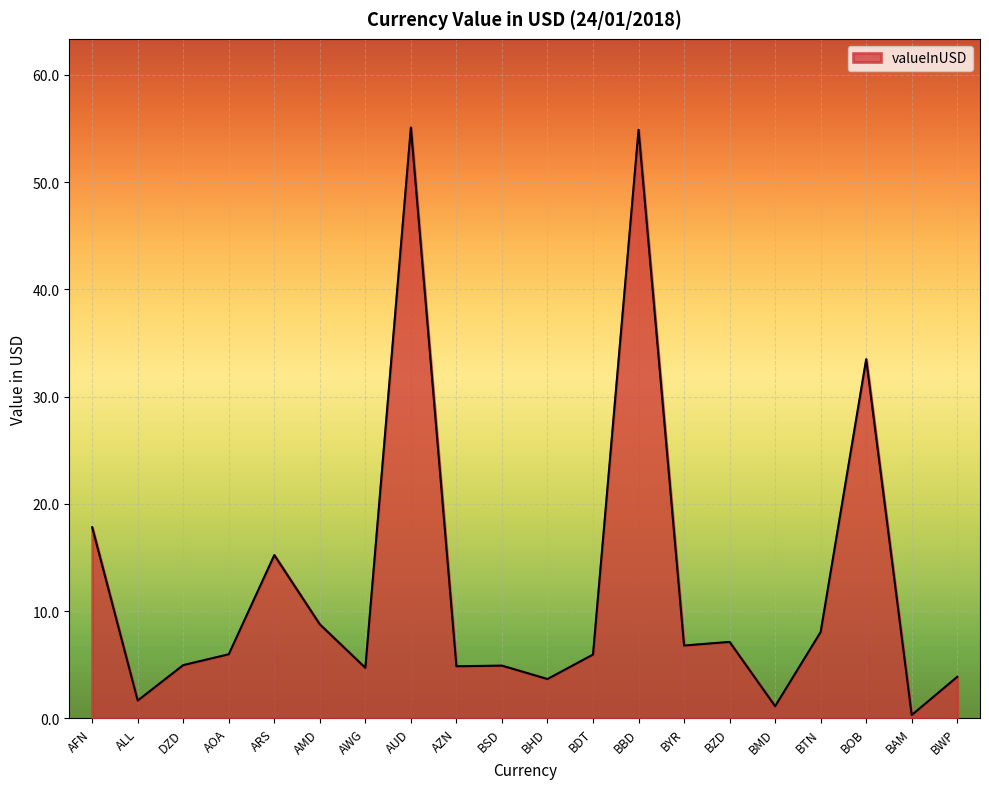

True or false: the data has more than 1 interior local peaks.

True